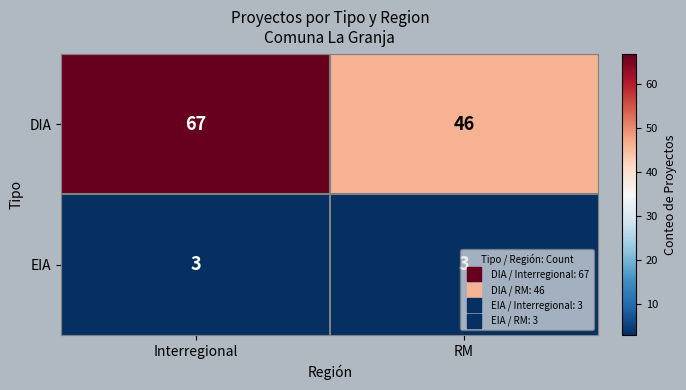

At which label is DIA closest to 56?

RM